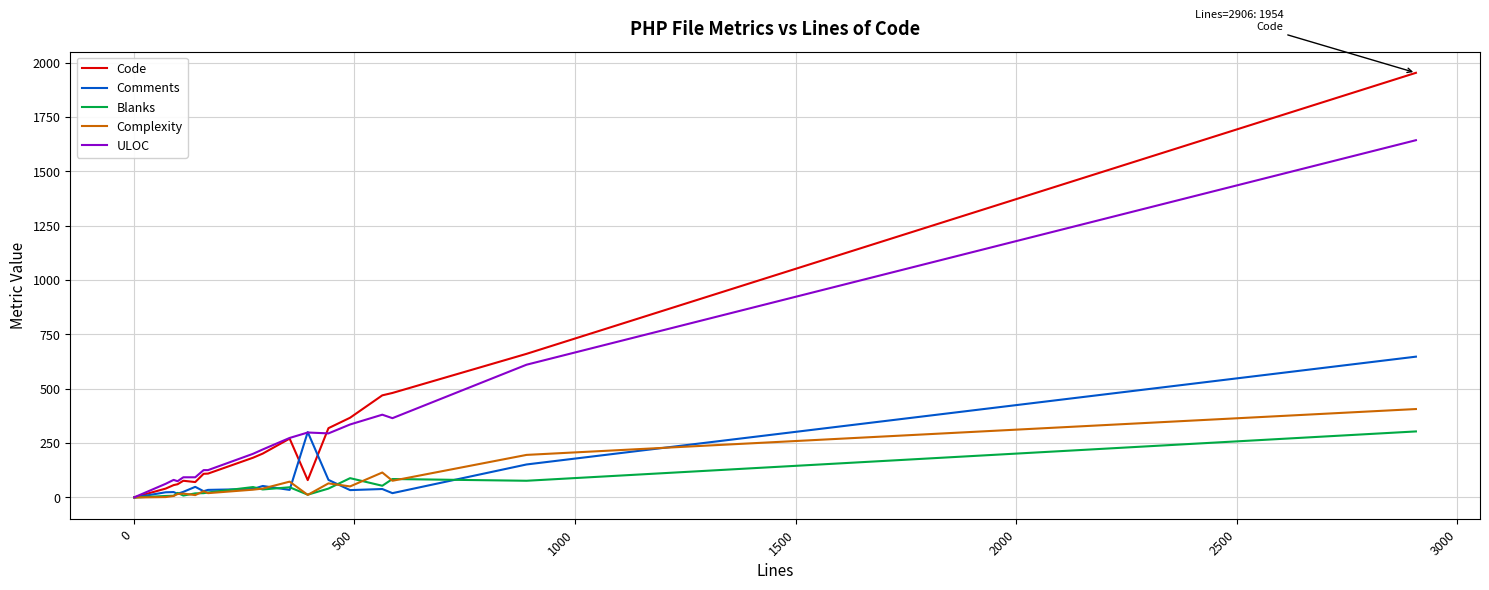

Which series has the largest range (max minus min)?

Code